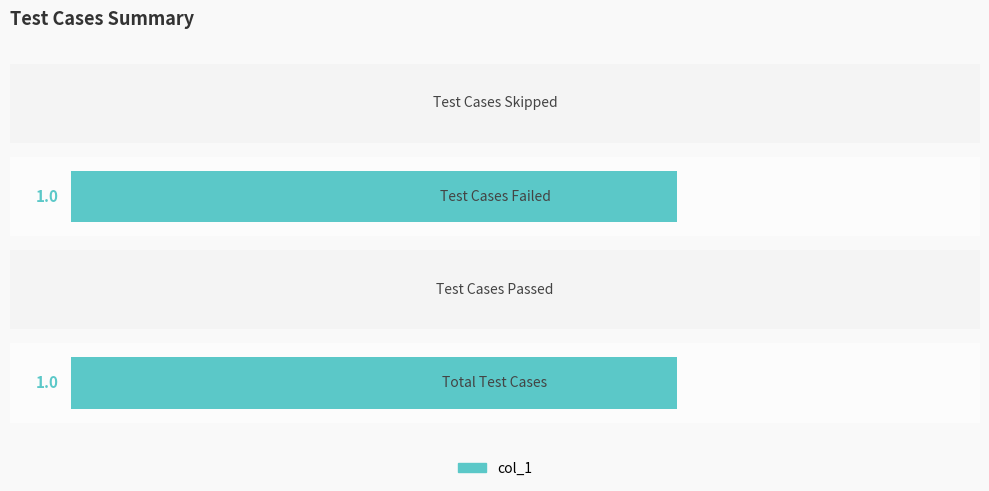

True or false: the data shows 1 at 0.

True